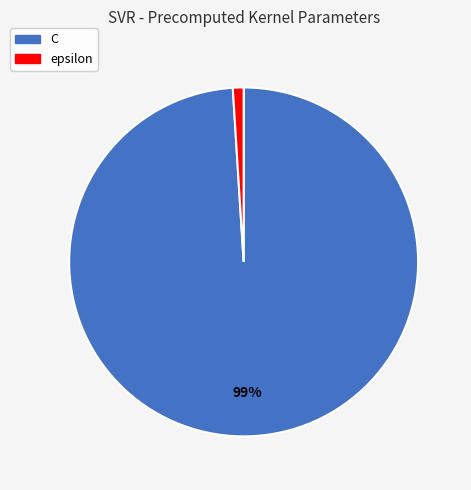

Rank the categories by value from highest to lowest.

C, epsilon